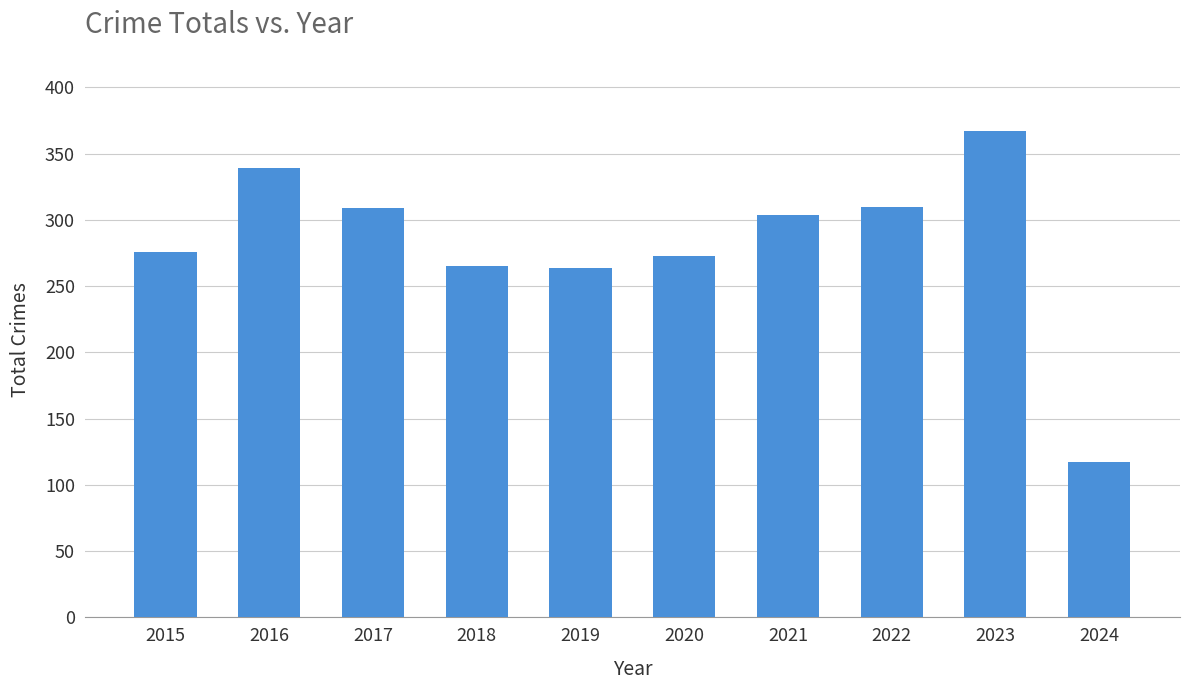

What is the sum of the values at 2017 and 2021?

613